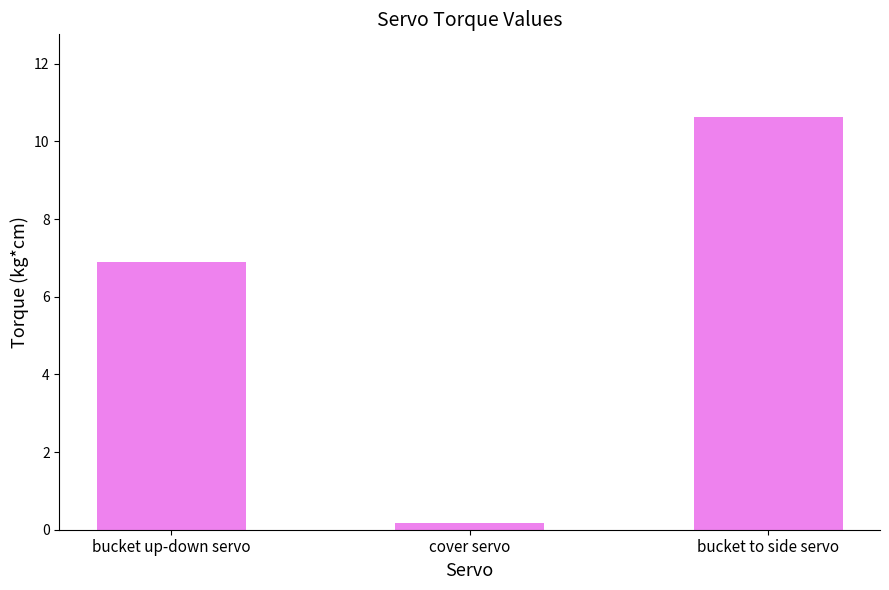

What is the value of the 3rd bar from the left?

10.6